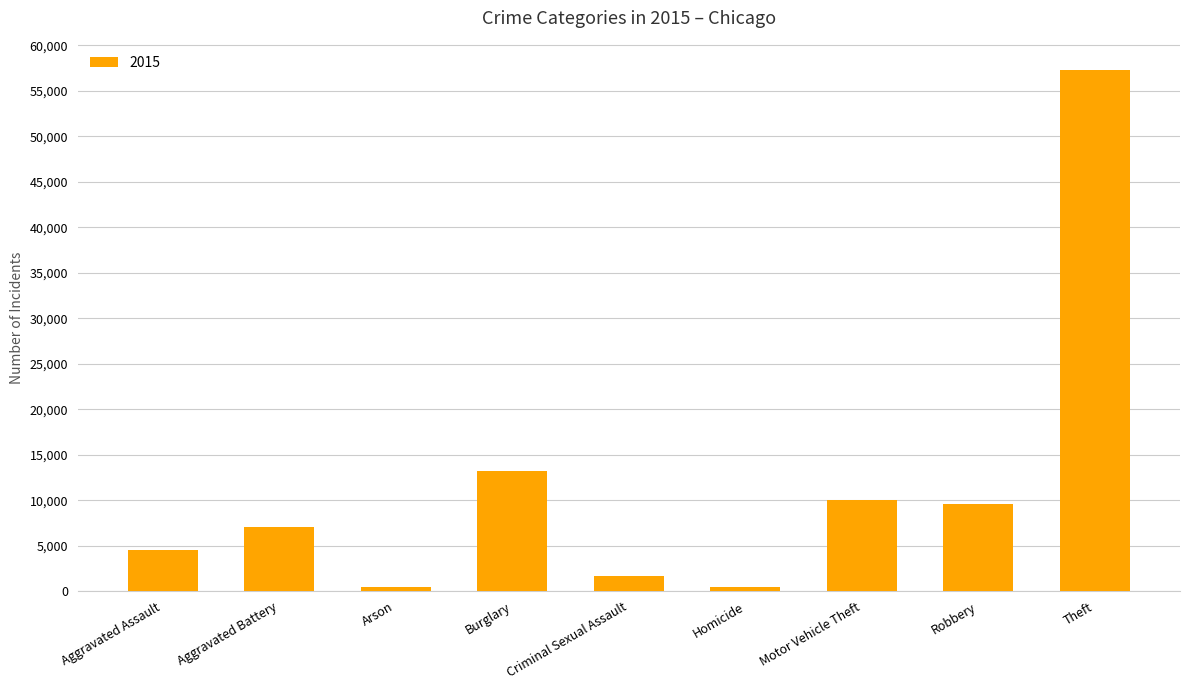

Which has a higher value, Theft or Arson?

Theft